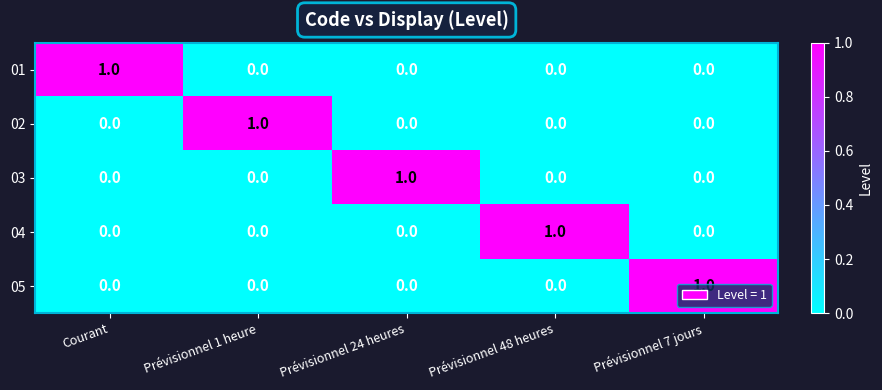

The value of 05 at Courant is 0. True or false?

True